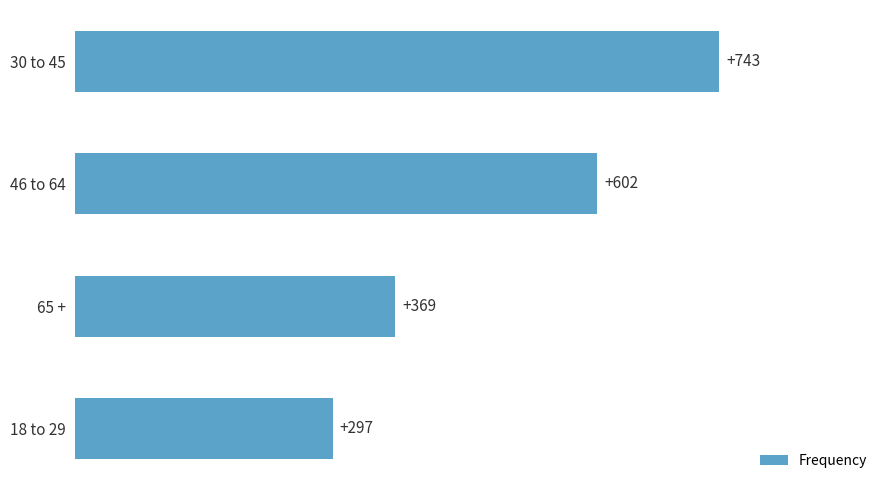

True or false: the data shows 602 at 46 to 64.

True